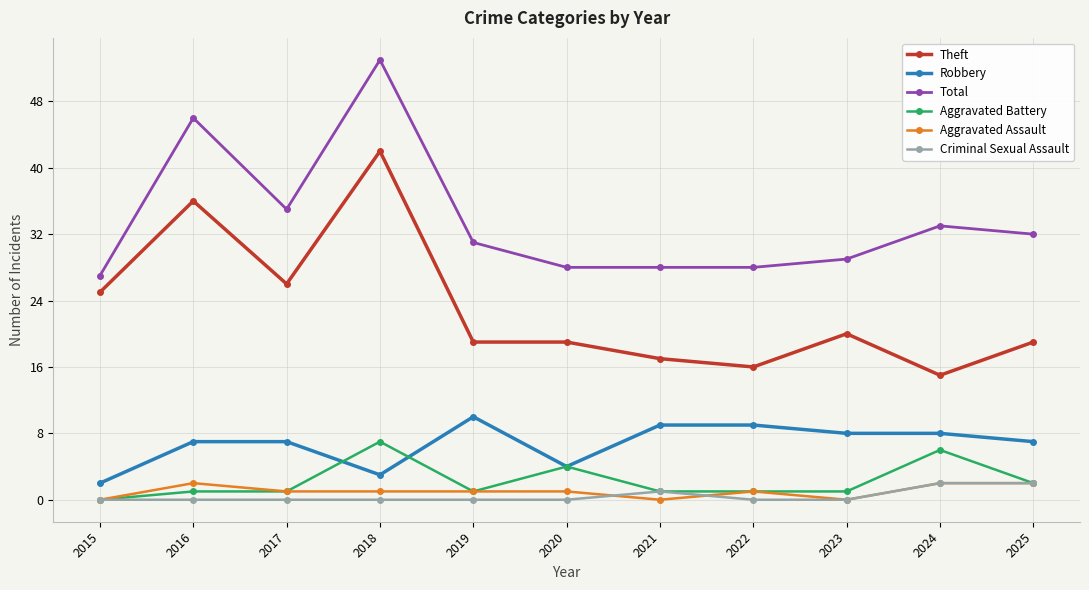

Where does the Aggravated Assault series first go above 1?

2016